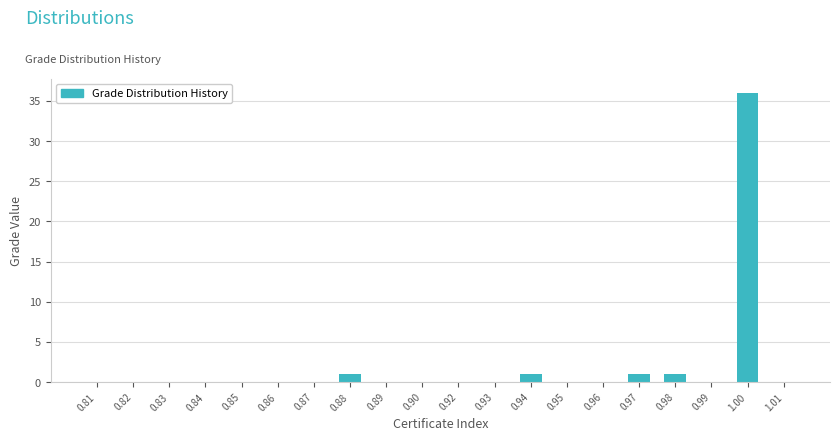

Reading left to right, extract all data points from this chart.

0.81=0	0.82=0	0.83=0	0.84=0	0.85=0	0.86=0	0.87=0	0.88=1	0.89=0	0.90=0	0.92=0	0.93=0	0.94=1	0.95=0	0.96=0	0.97=1	0.98=1	0.99=0	1.00=36	1.01=0